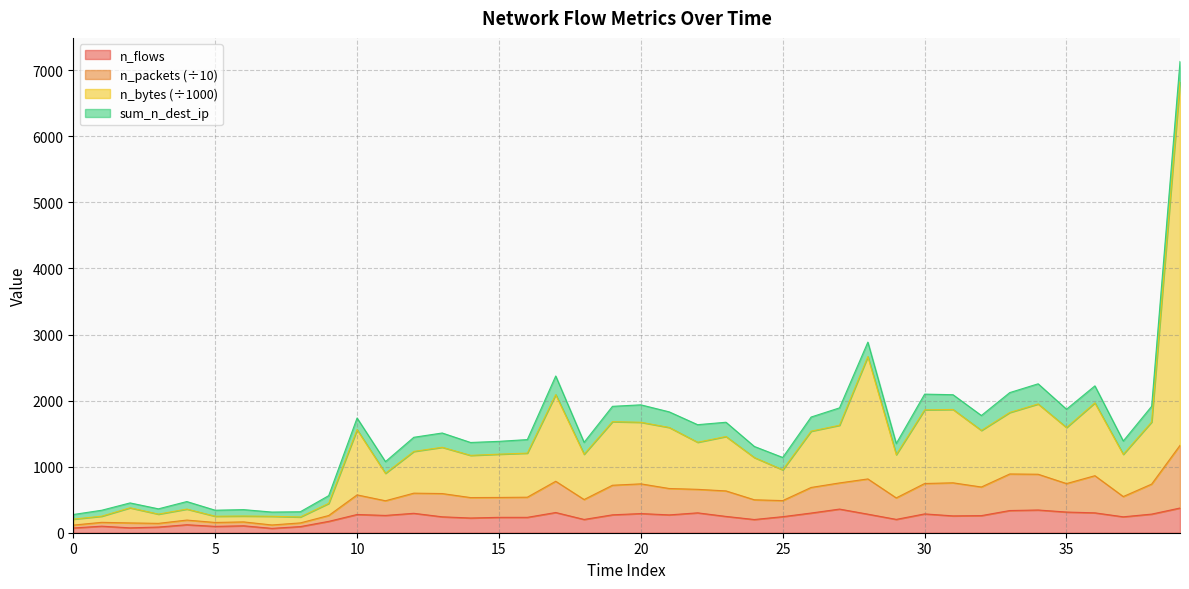

What is the maximum value for n_flows?

374.0